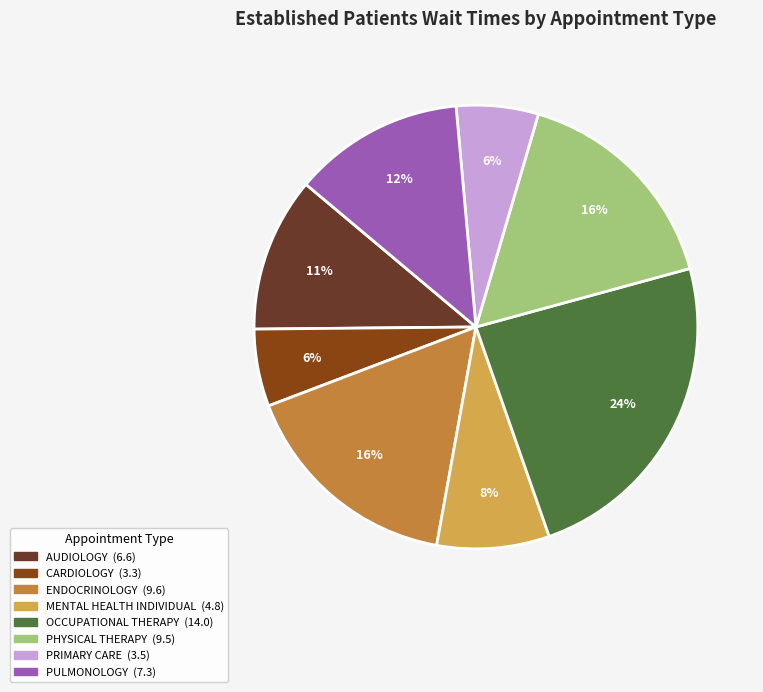

To the nearest percent, what is the average slice percentage?

12%